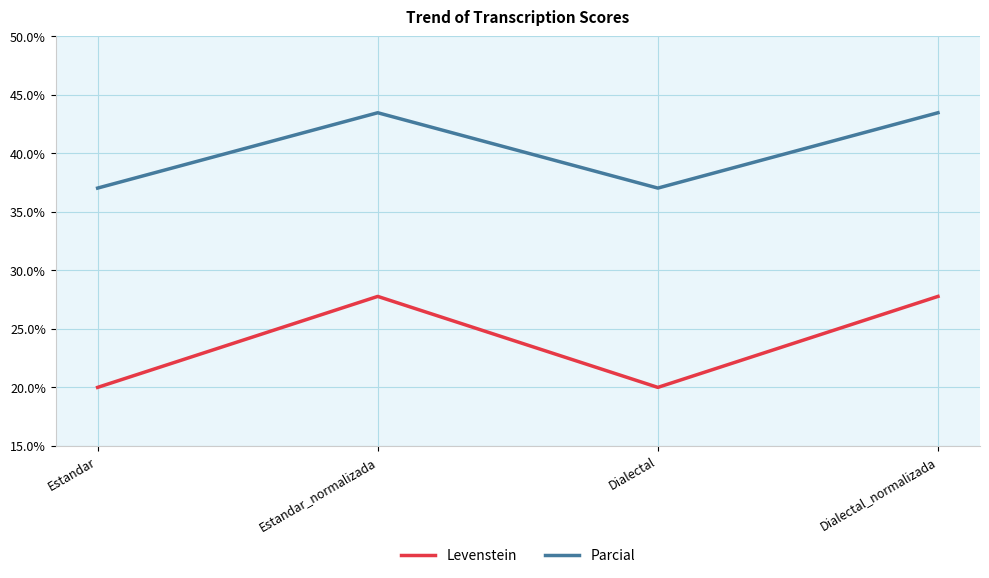

Reading left to right, extract all data points from this chart.

Levenstein: Estandar=20.0	Estandar_normalizada=27.8	Dialectal=20.0	Dialectal_normalizada=27.8
Parcial: Estandar=37.0	Estandar_normalizada=43.5	Dialectal=37.0	Dialectal_normalizada=43.5